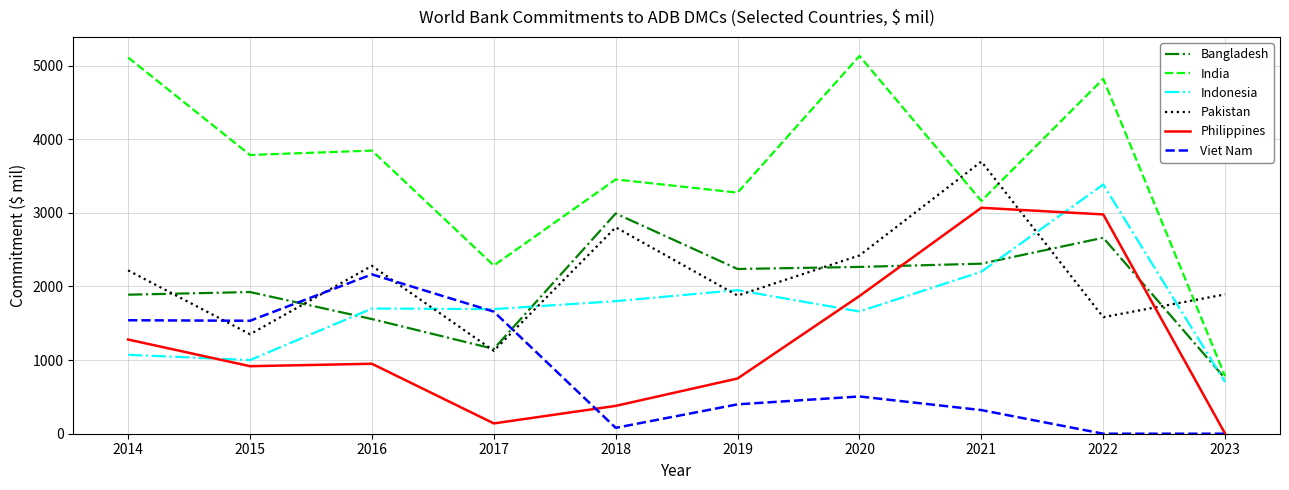

At which category is the sum across all series the highest?

2022